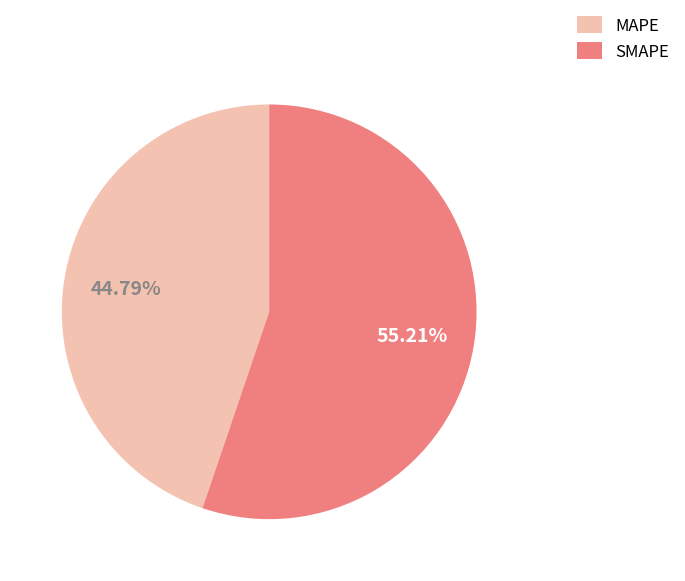

To the nearest percent, what portion does MAPE represent?

45%